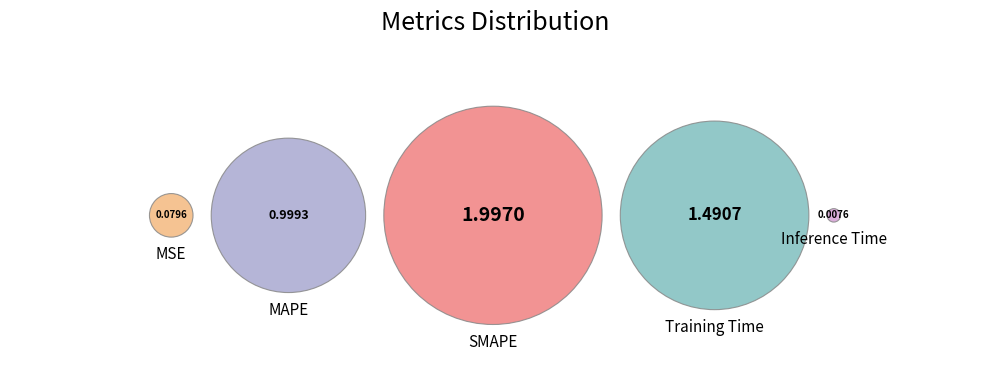

True or false: SMAPE accounts for 51% of the total.

False